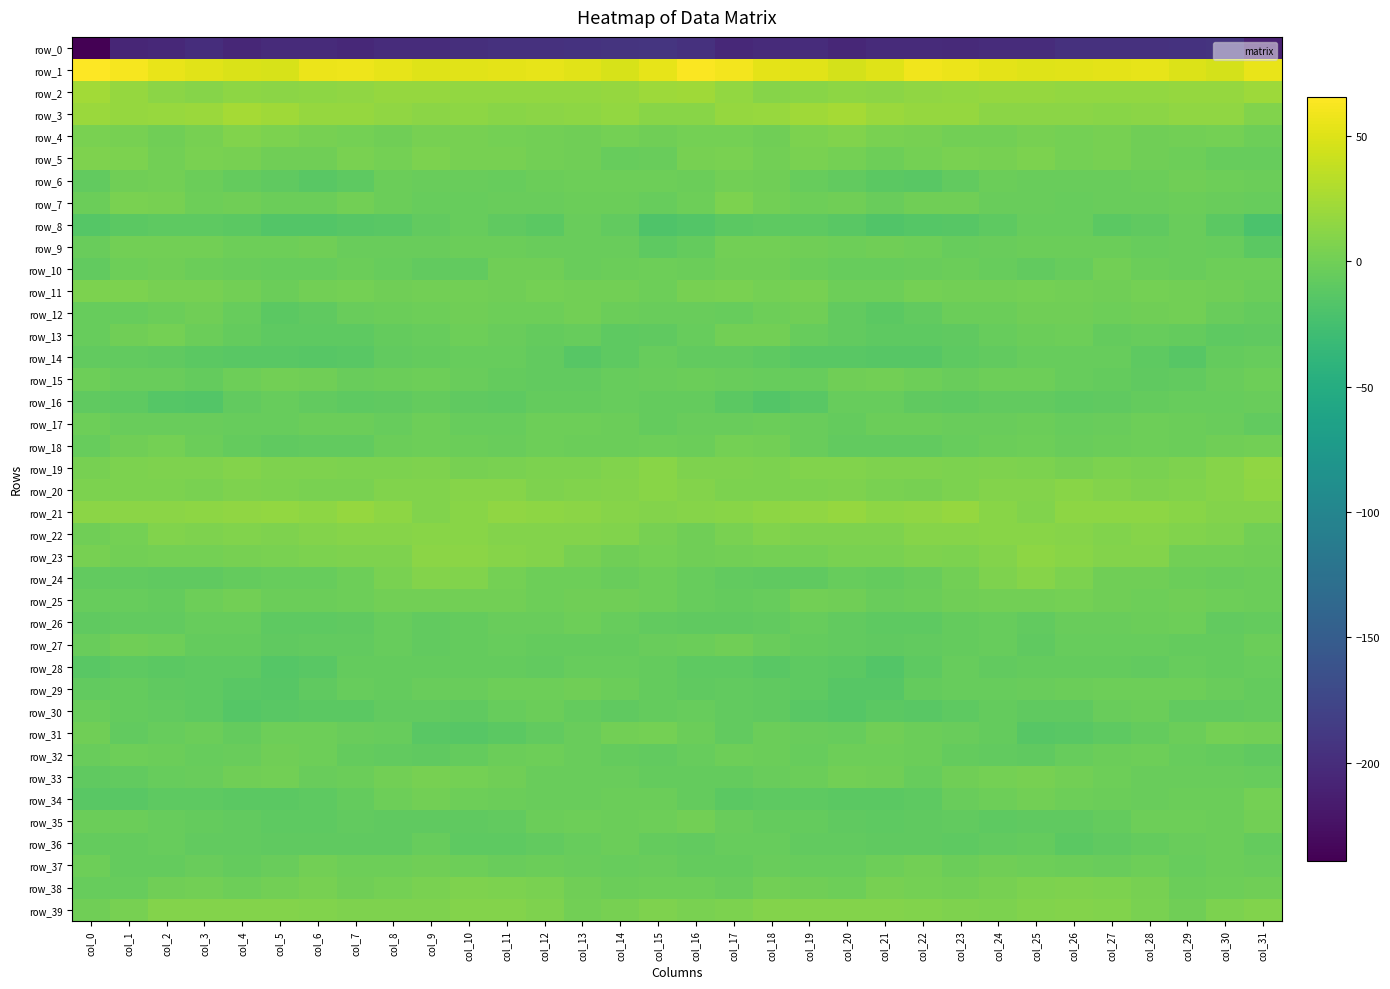

Is it true that row_23 equals 2.7 at col_0?

True